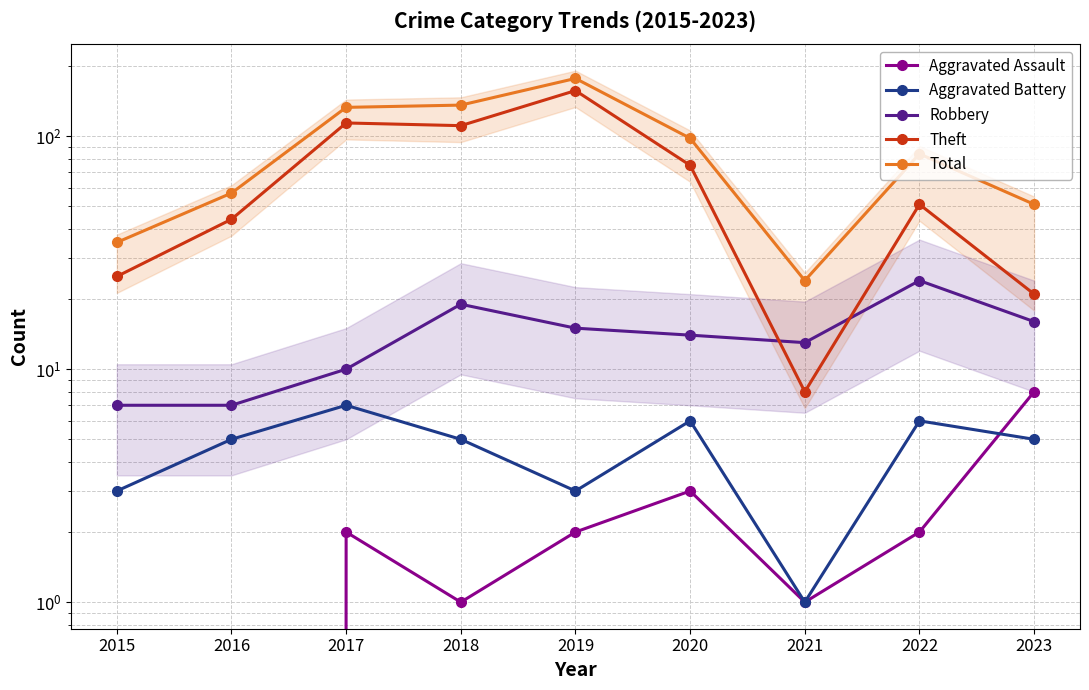

Where does the Robbery series first go above 14?

2018